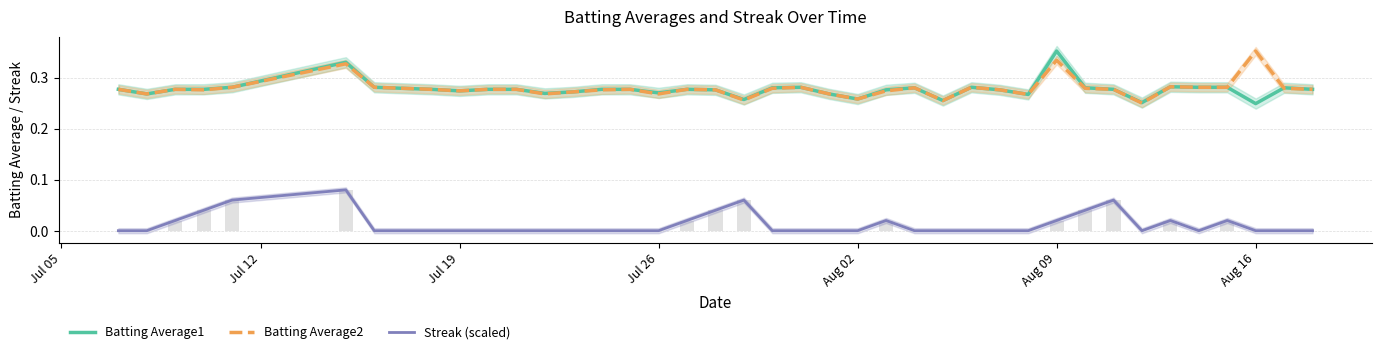

How many groups of bars are there?

40